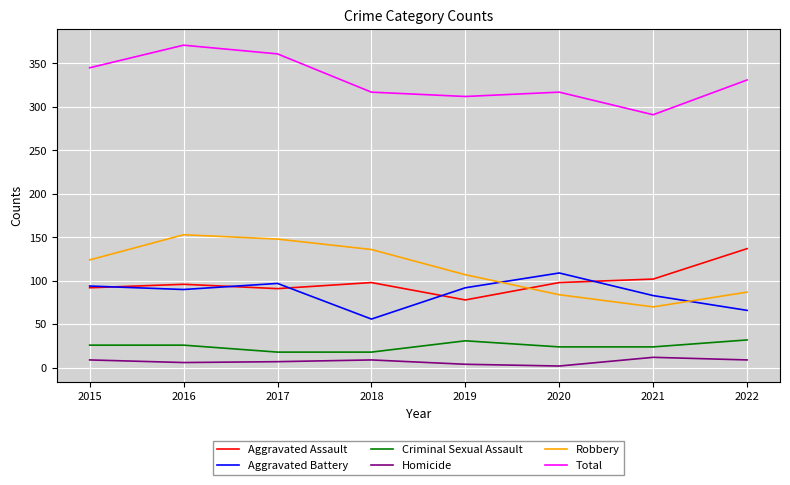

Rank the series at 2020 from lowest to highest value.

Homicide, Criminal Sexual Assault, Robbery, Aggravated Assault, Aggravated Battery, Total